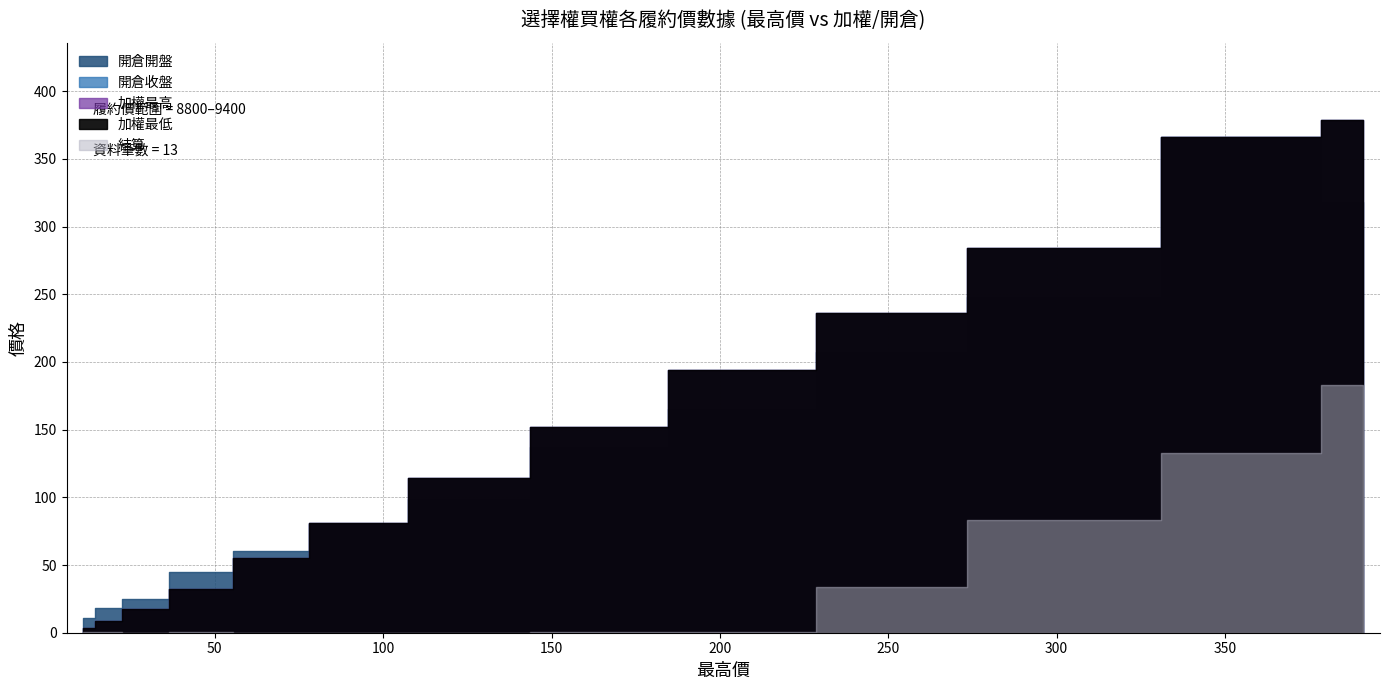

Which series has the largest total across all categories?

加權最低